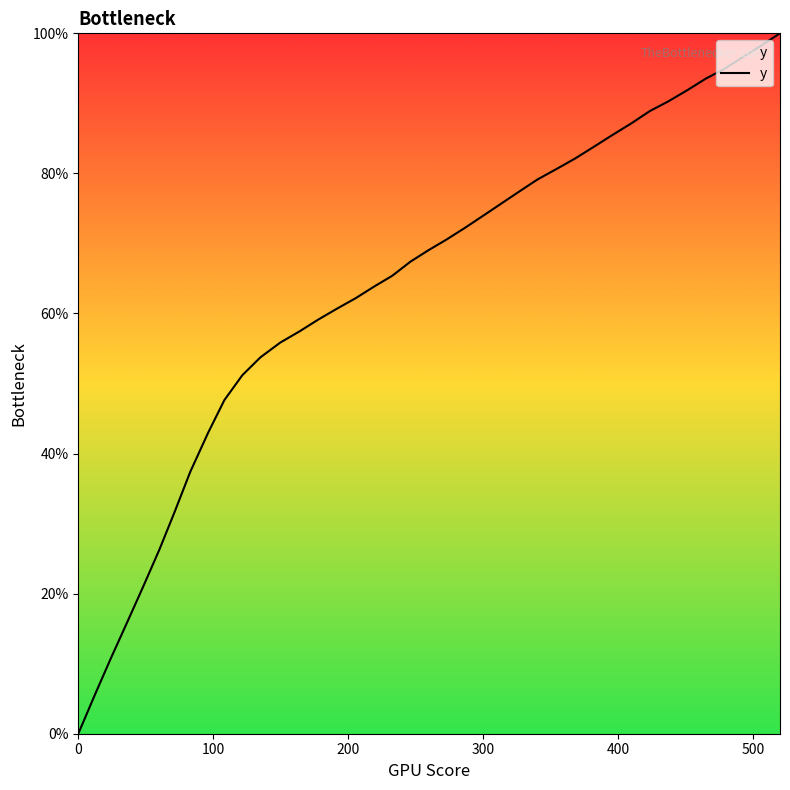

What is the greatest value displayed?

100.0